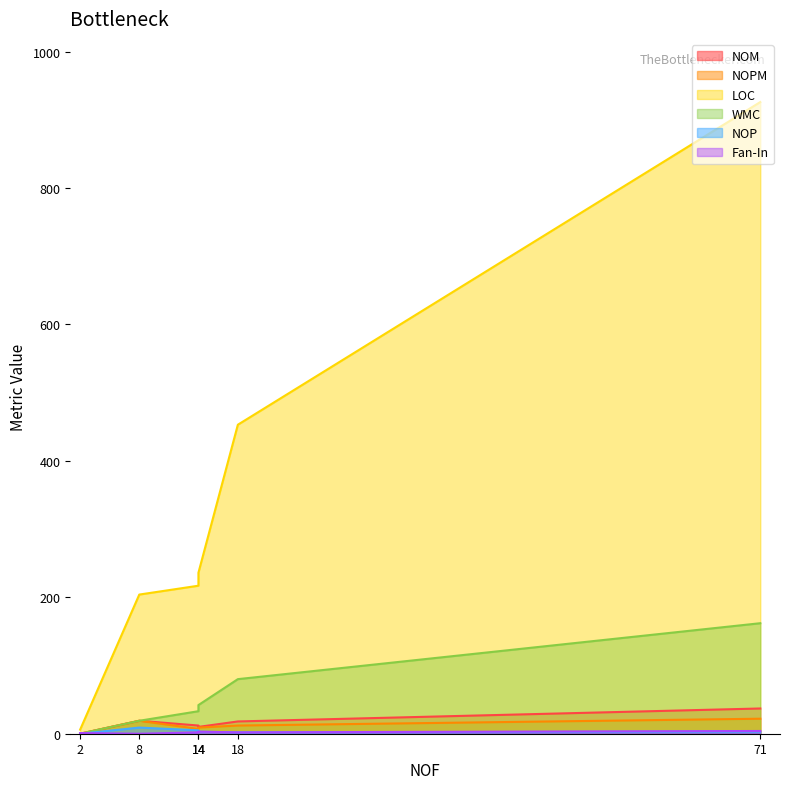

Which category has the highest value in the NOM series?

71